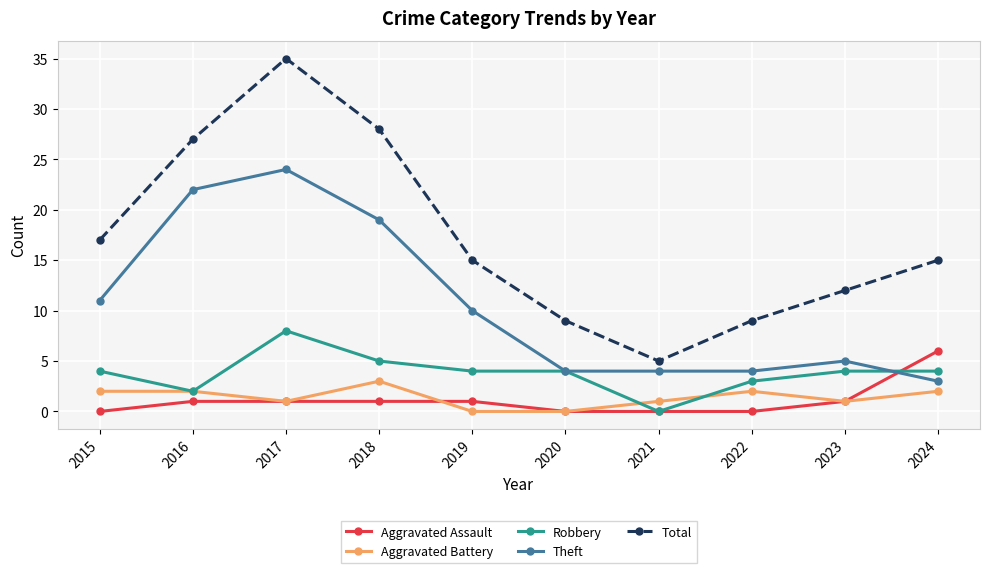

What is the maximum value for Aggravated Battery?

3